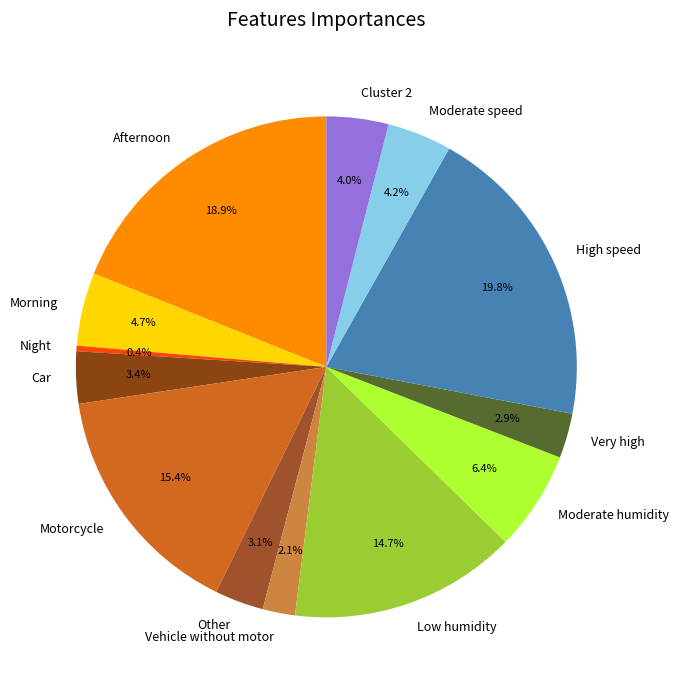

Is the sum of Very high and Car greater than half?

No